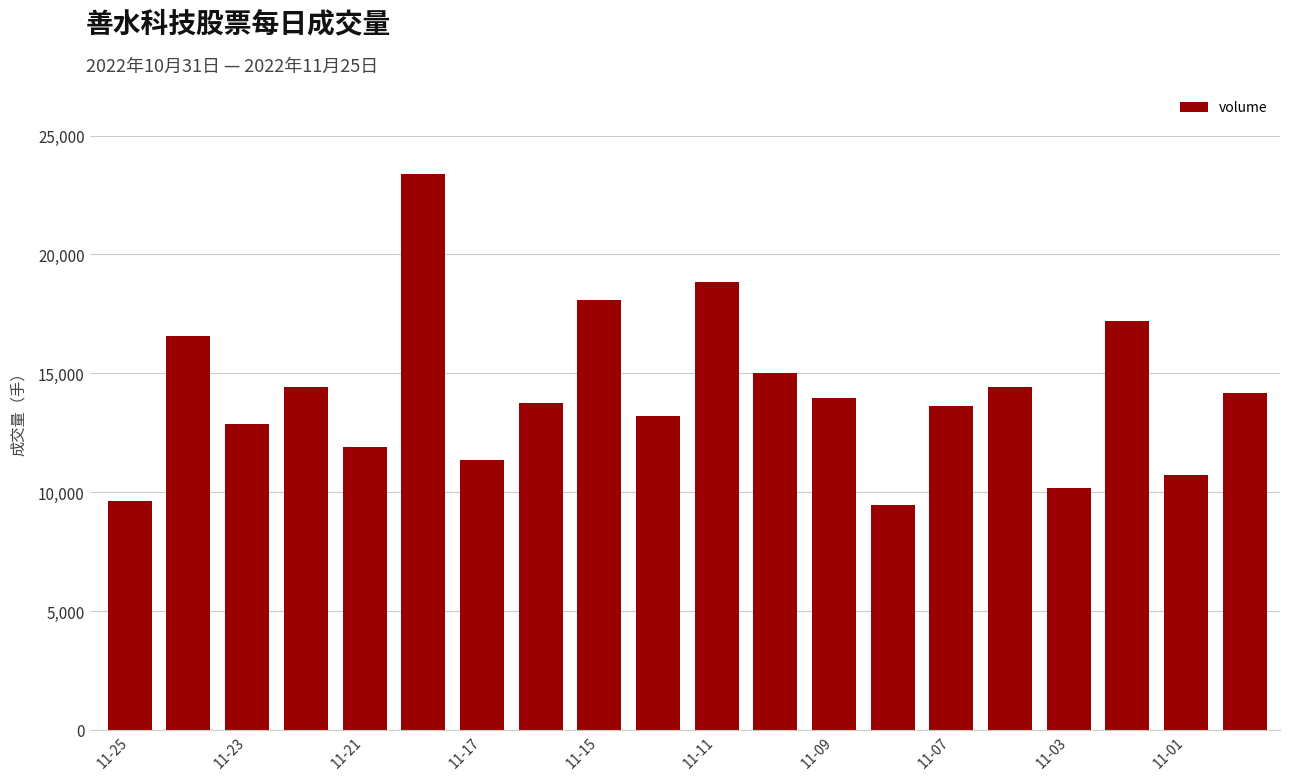

What is the difference between the maximum and minimum values?

13927